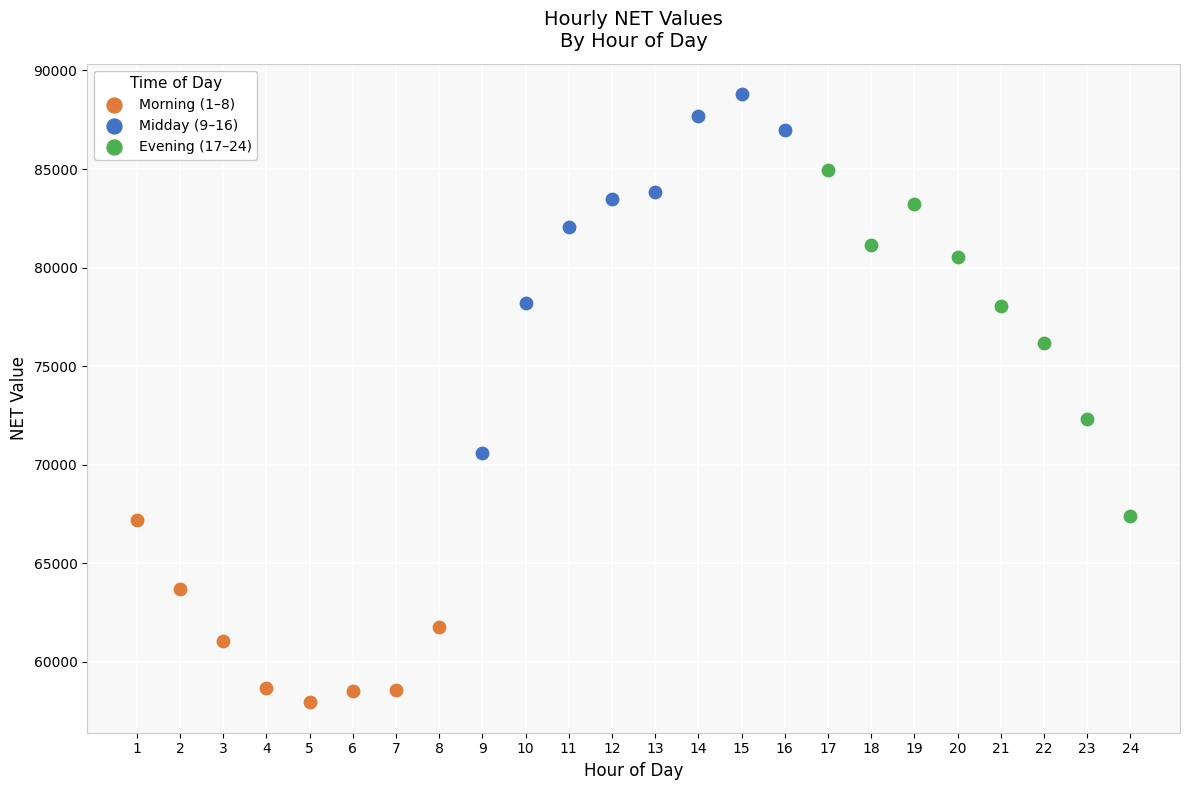

Which series has the widest spread of Y values?

Midday (9–16)